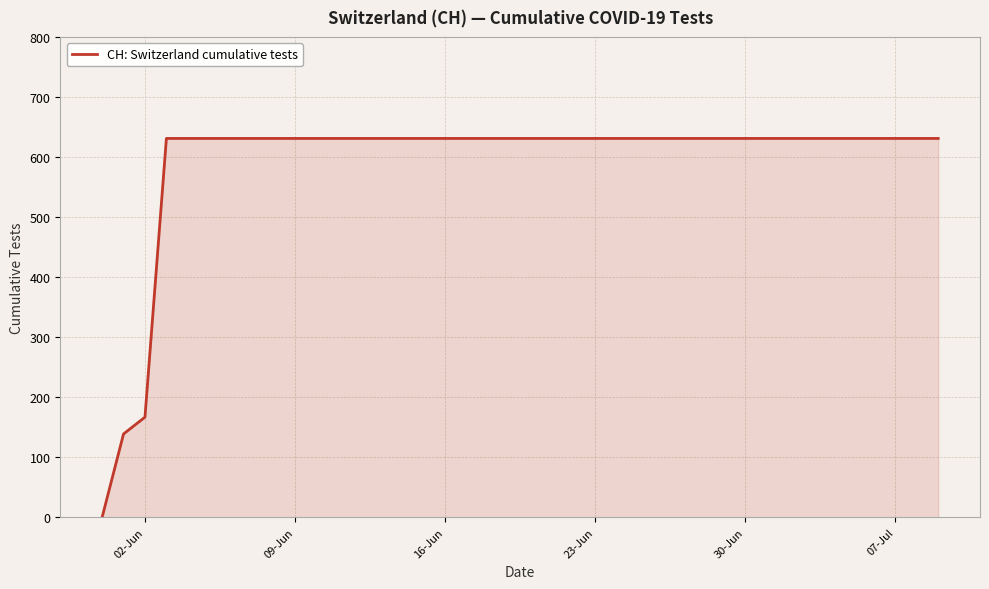

Reading left to right, extract all data points from this chart.

0	139	167	631	631	631	631	631	631	631	631	631	631	631	631	631	631	631	631	631	631	631	631	631	631	631	631	631	631	631	631	631	631	631	631	631	631	631	631	631